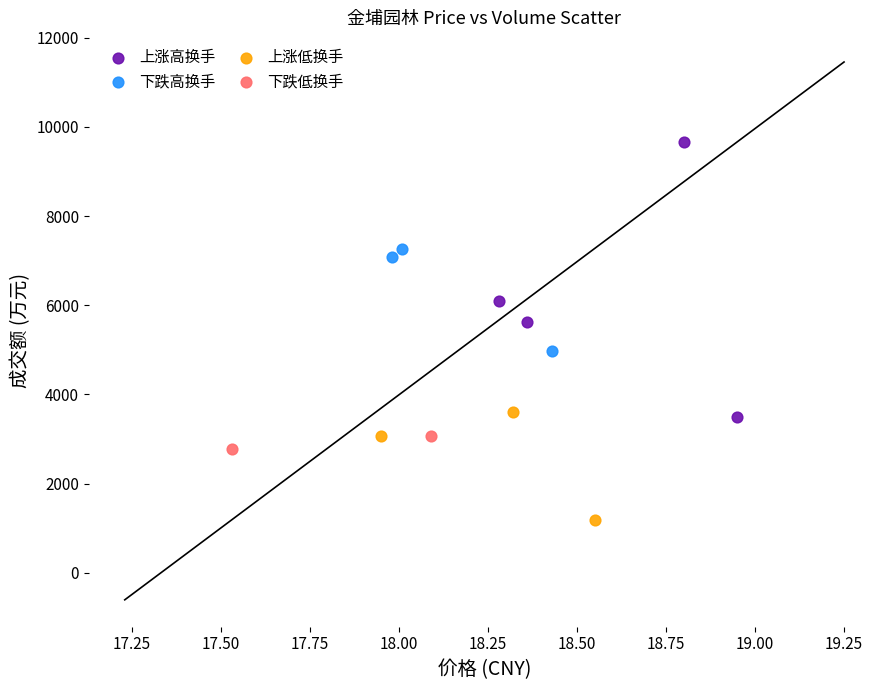

What are all the series names shown in the legend?

上涨高换手, 下跌高换手, 上涨低换手, 下跌低换手